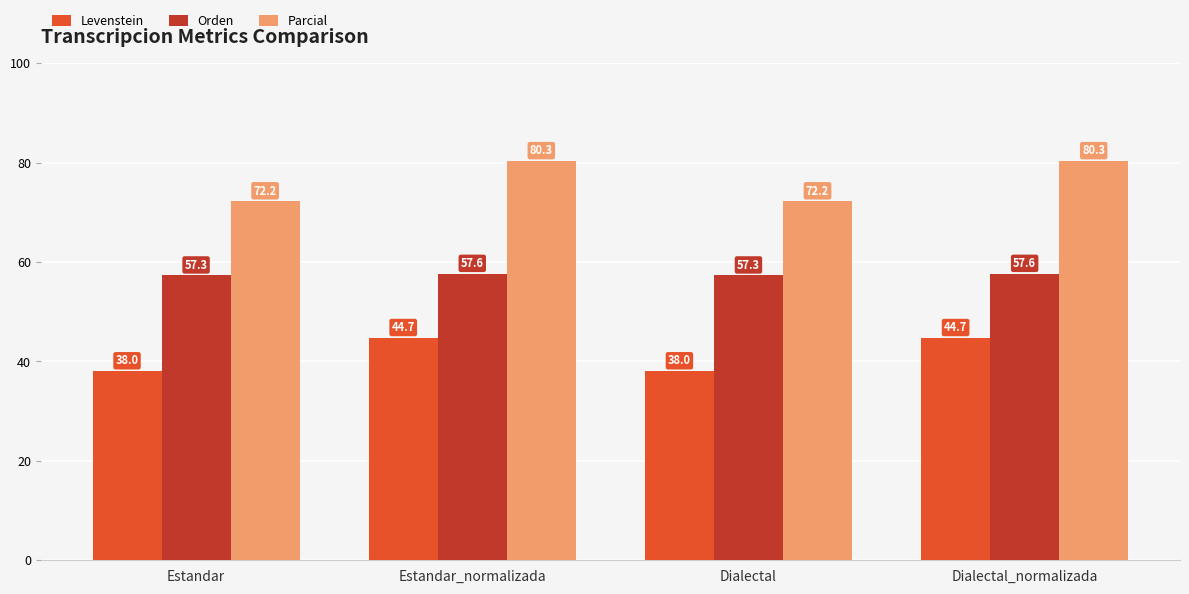

What is the label of the 2nd bar from the right?

Dialectal